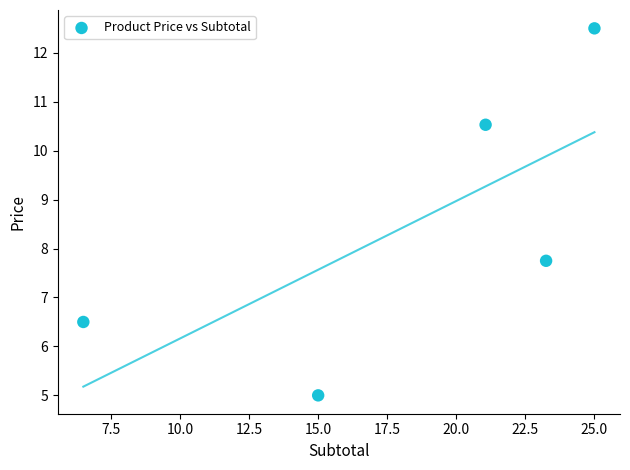

What is the average X value?

18.2